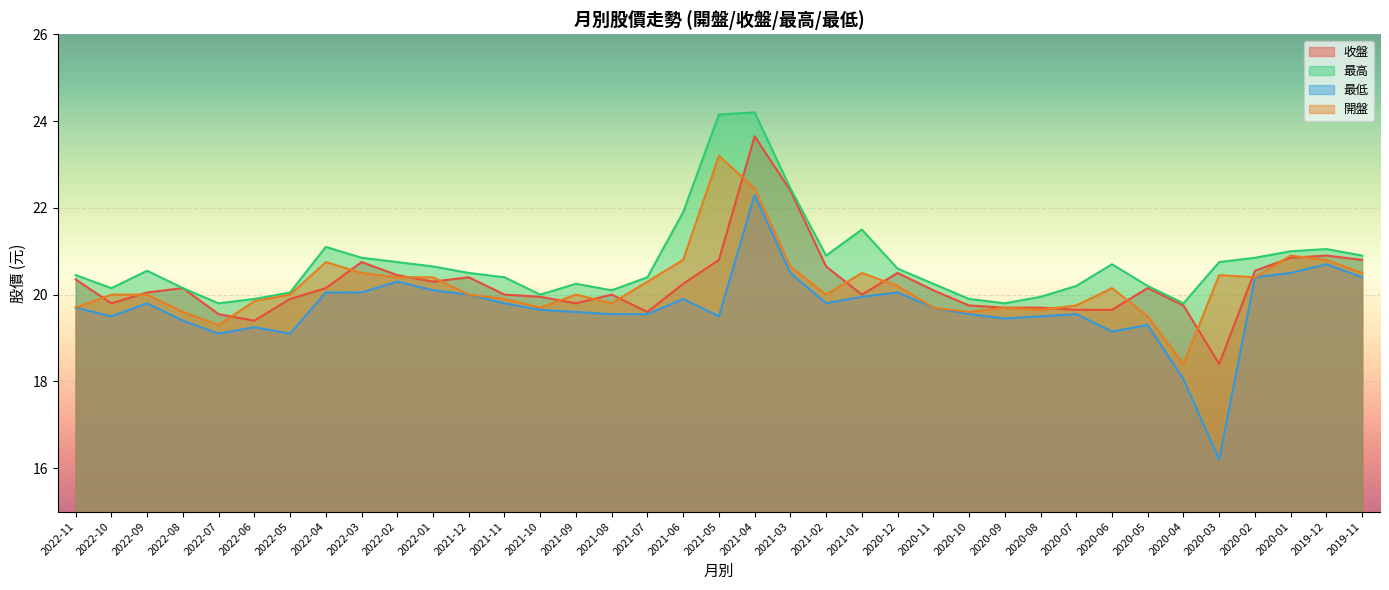

True or false: 開盤 has a value of 30.4 at 2020-03.

False